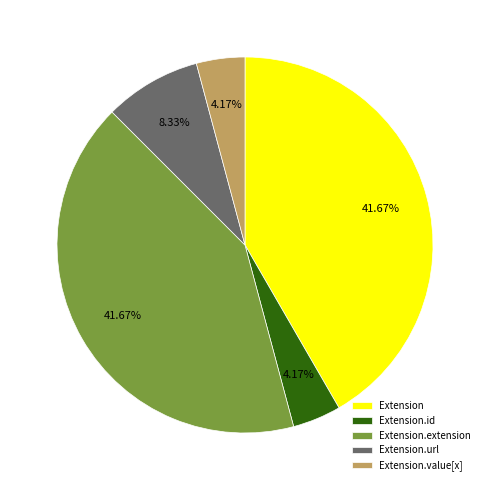

Between Extension.url and Extension.extension, which is larger?

Extension.extension